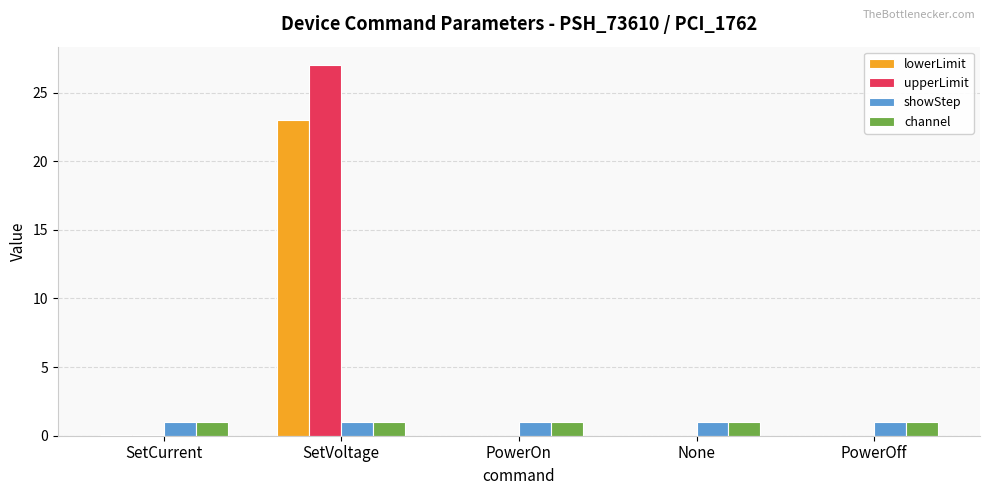

What is the average value of the showStep series?

1.0